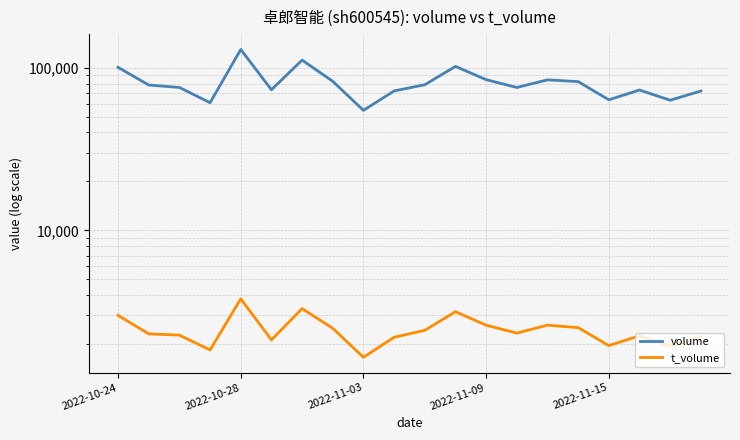

What are all the series names shown in the legend?

volume, t_volume